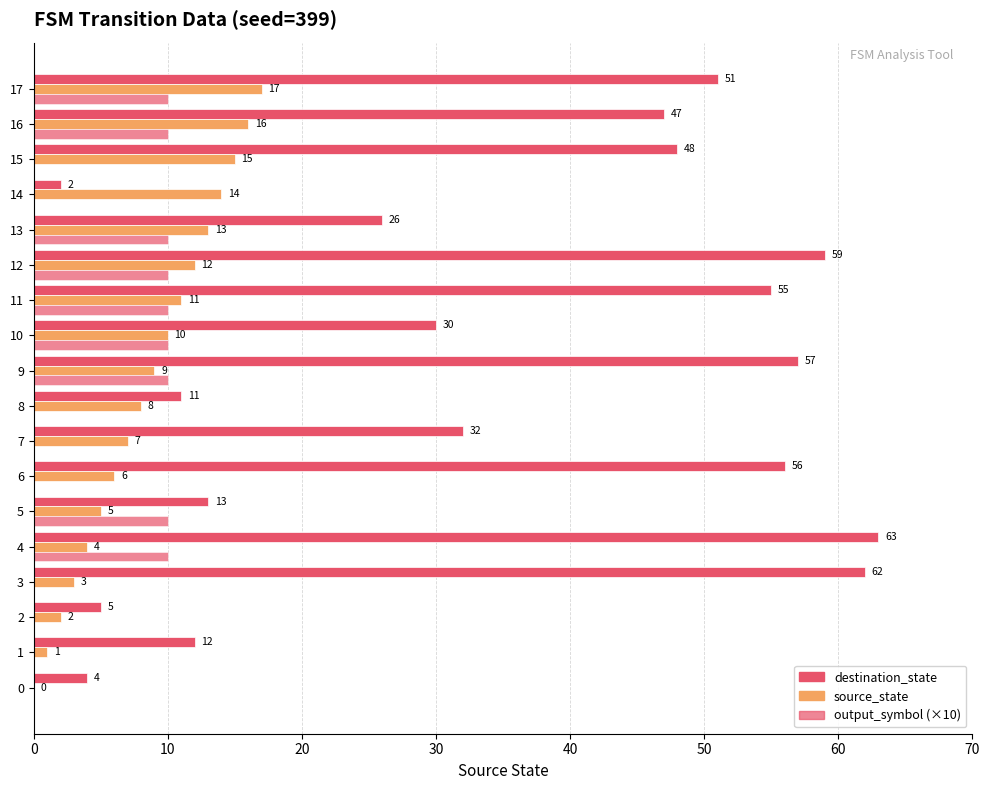

Which series has the widest spread of values?

destination_state